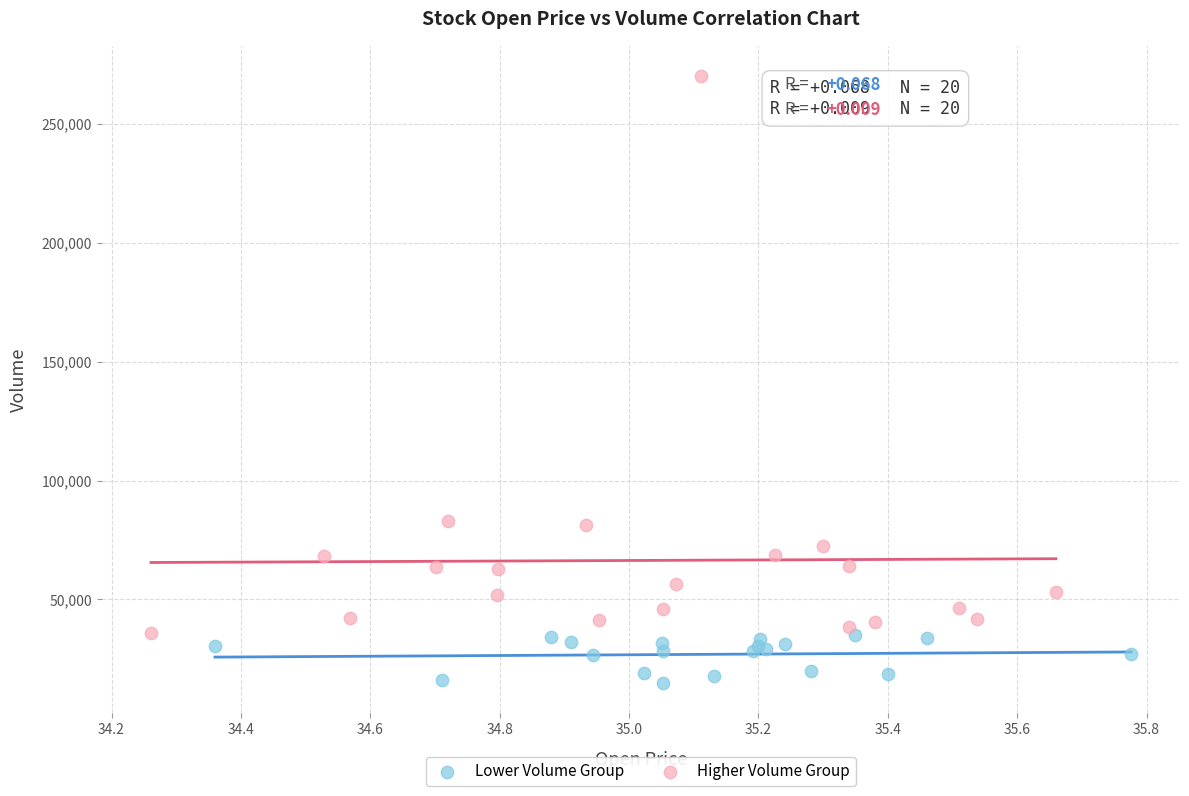

Which series has the largest Y range (max minus min)?

Higher Volume Group